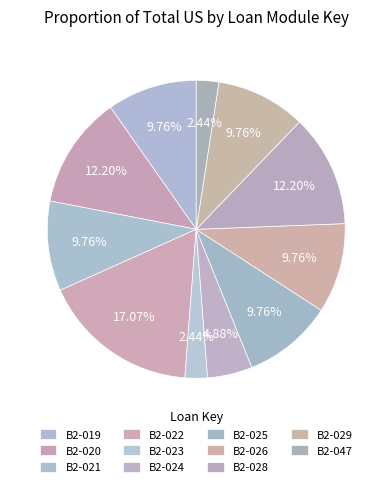

Is there a majority slice in this chart?

No